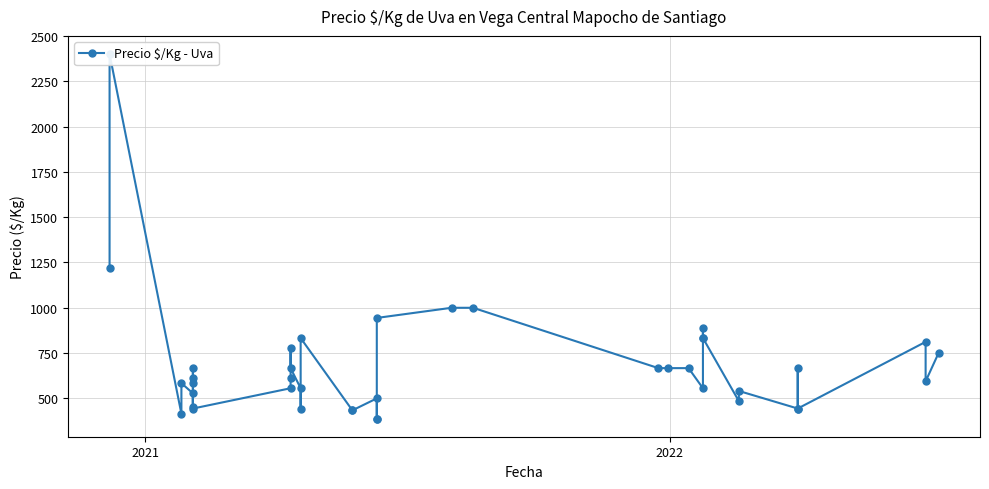

Is it true that the value at 7 is 328?

False